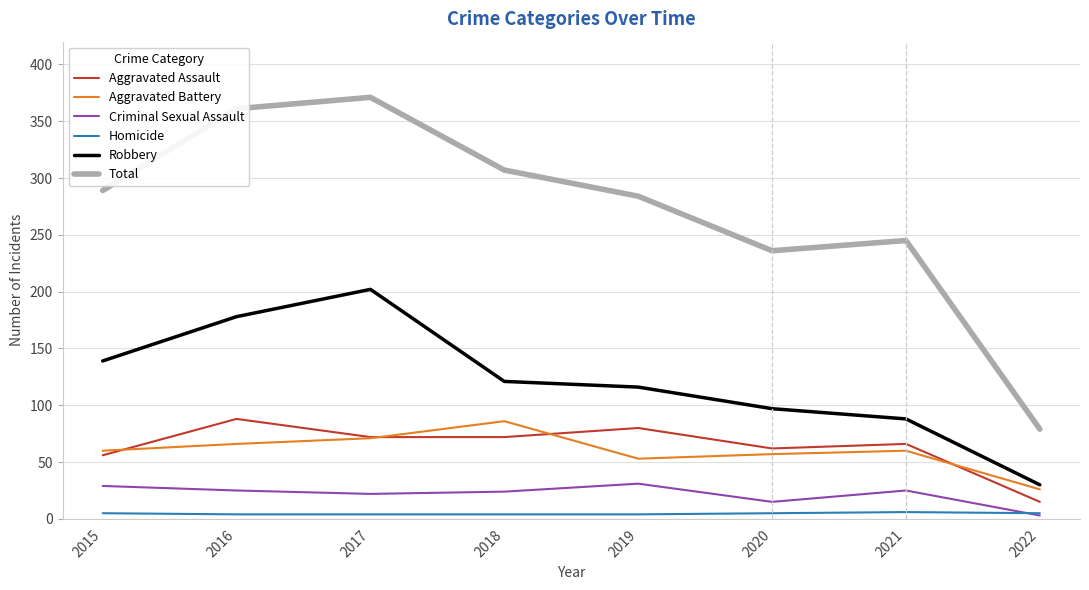

Count the number of categories in the chart.

8